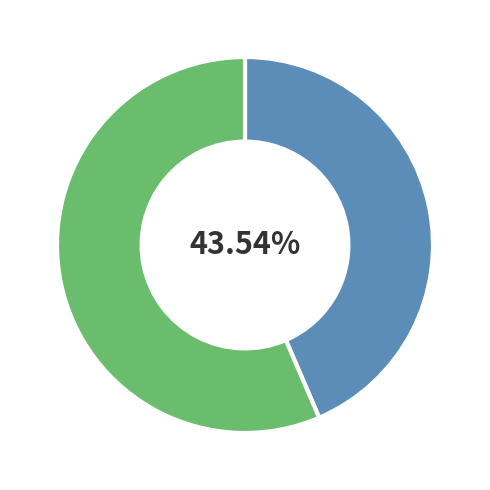

Does any single category account for the majority?

Yes